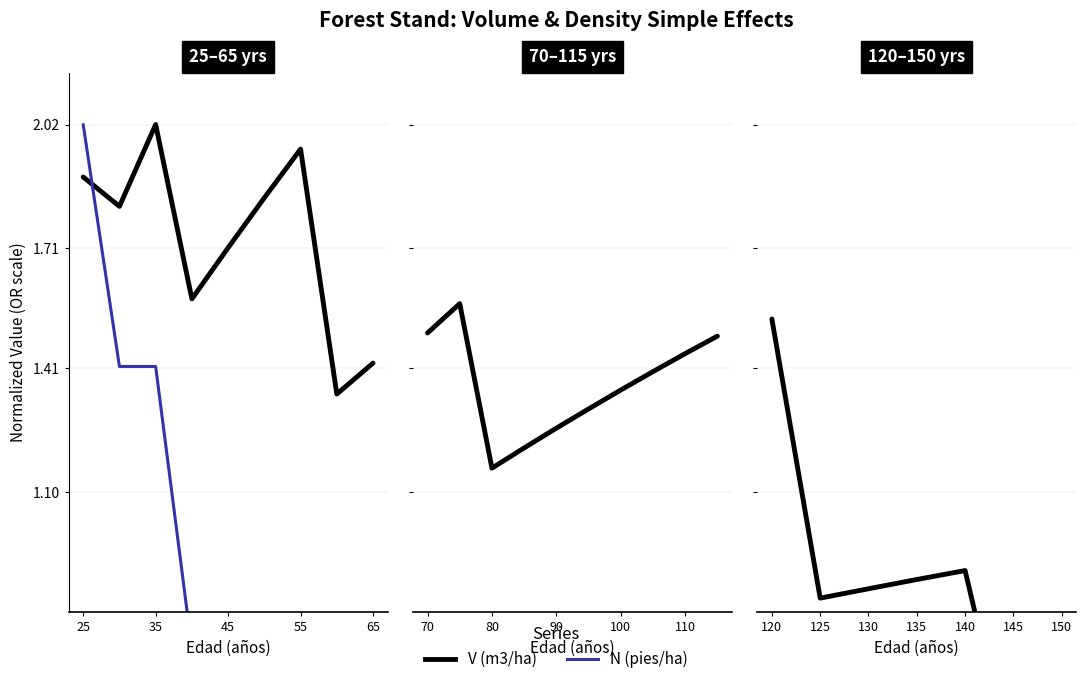

Does the chart display data point markers on the line(s)?

No